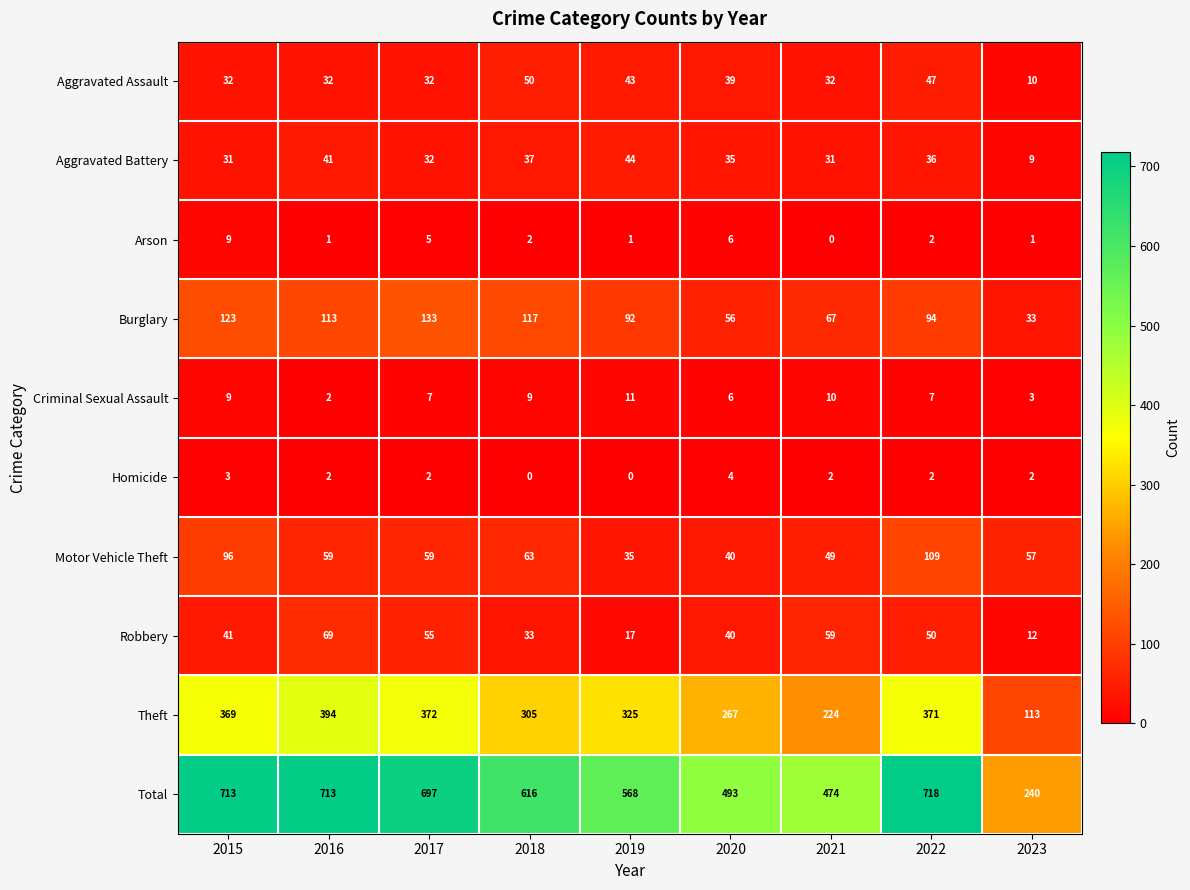

What is the maximum value shown in the chart?

718